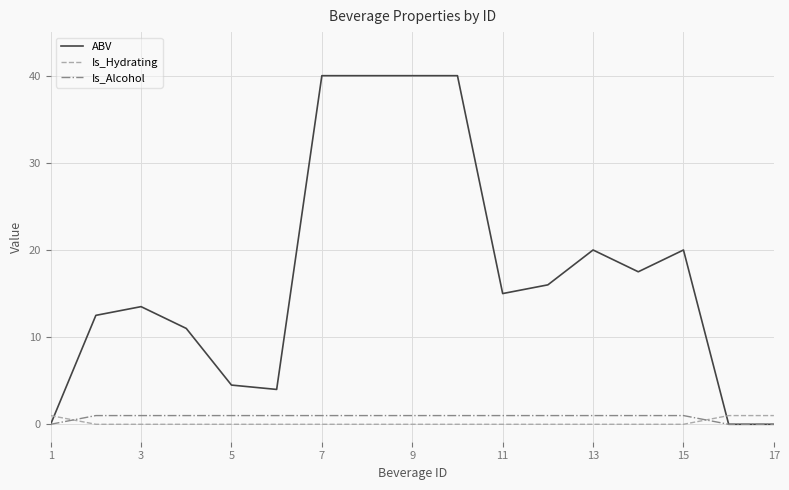

What is the maximum value shown in the chart?

40.0